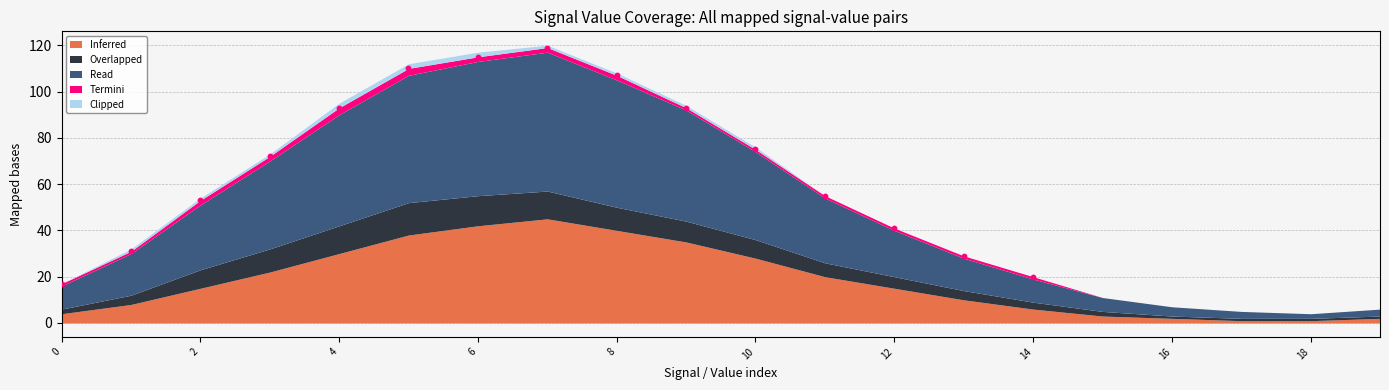

What are all the series names shown in the legend?

Inferred, Overlapped, Read, Termini, Clipped